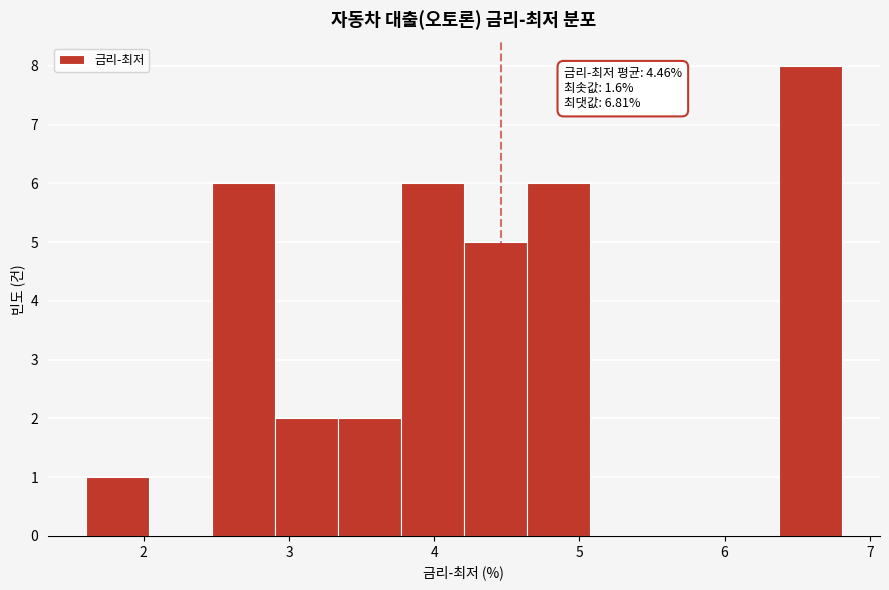

Over which range of the x-axis is the bar tallest?

6.4 to 6.8